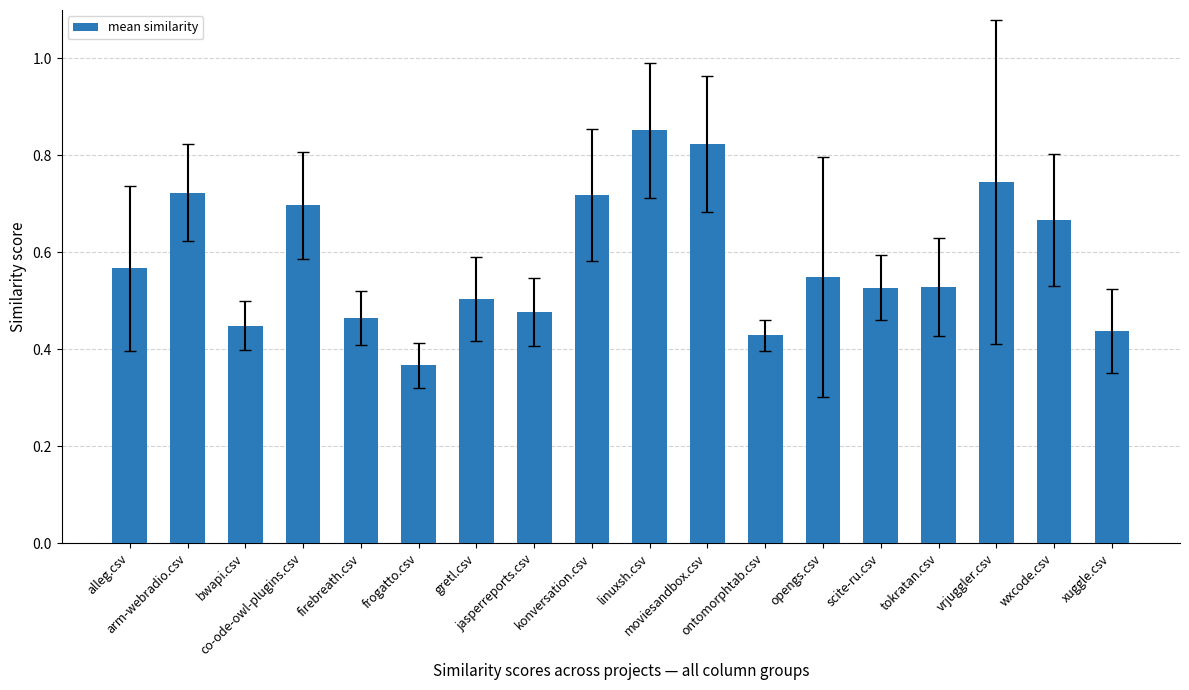

Count the values in the range 0 to 1.

18